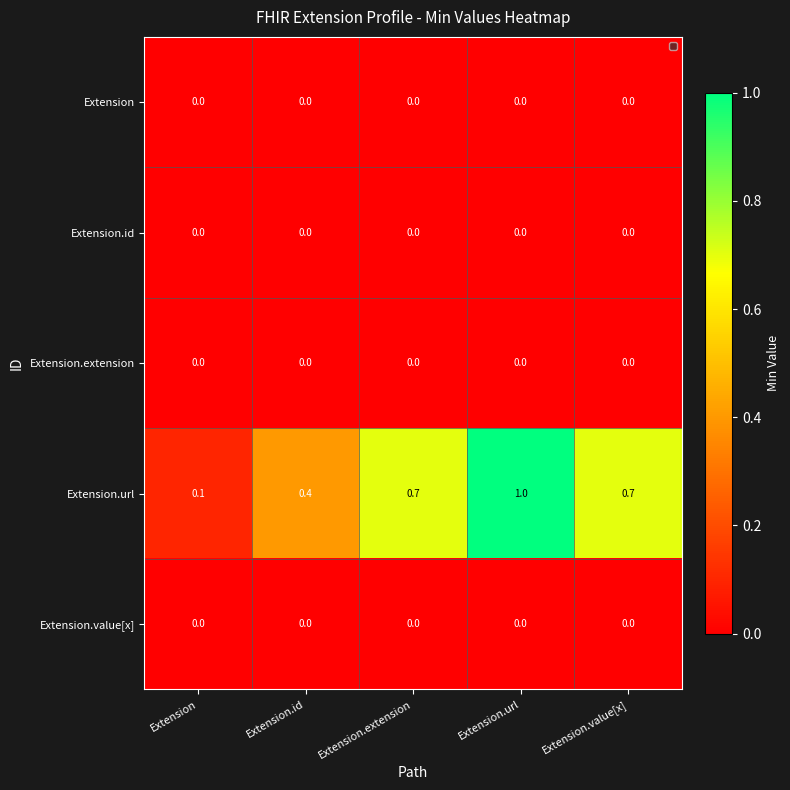

Between Extension and Extension.id, which series saw the biggest shift?

Extension.url